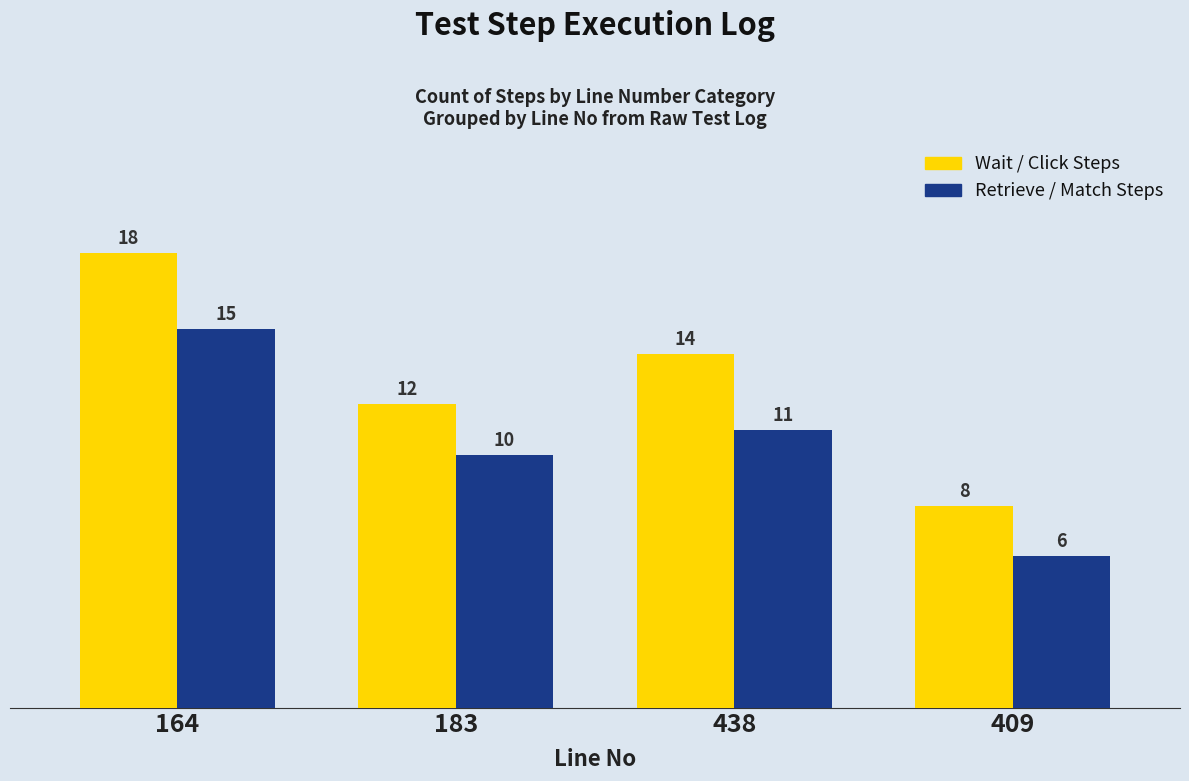

Is it true that Wait / Click Steps equals 32 at 164?

False